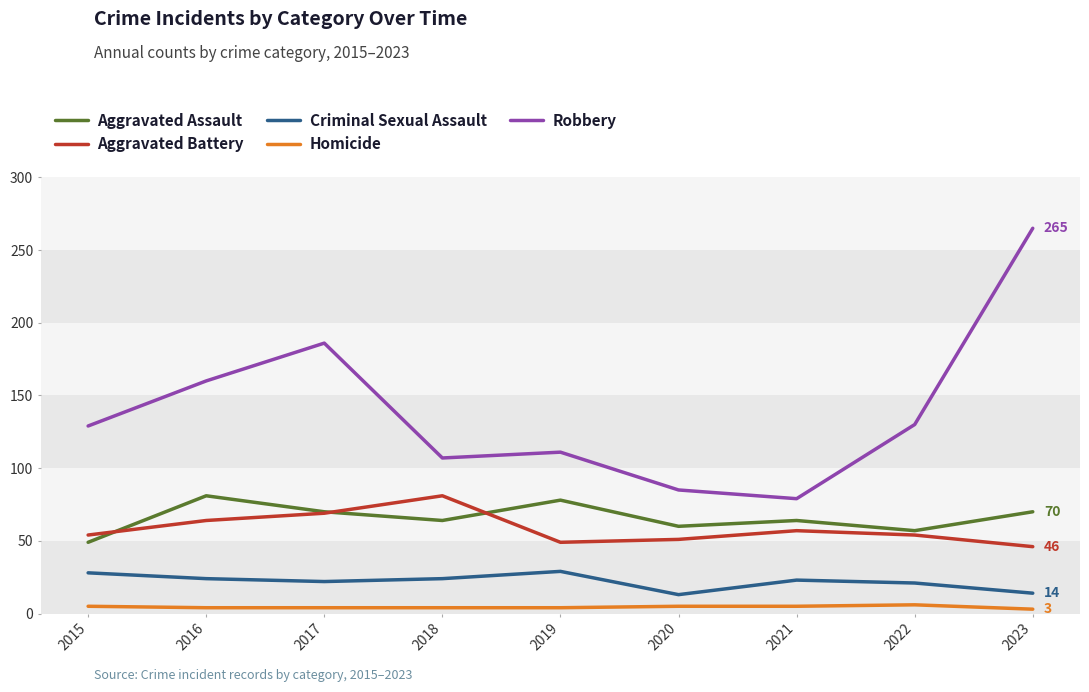

Is it true that Aggravated Assault equals 70 at 2023?

True